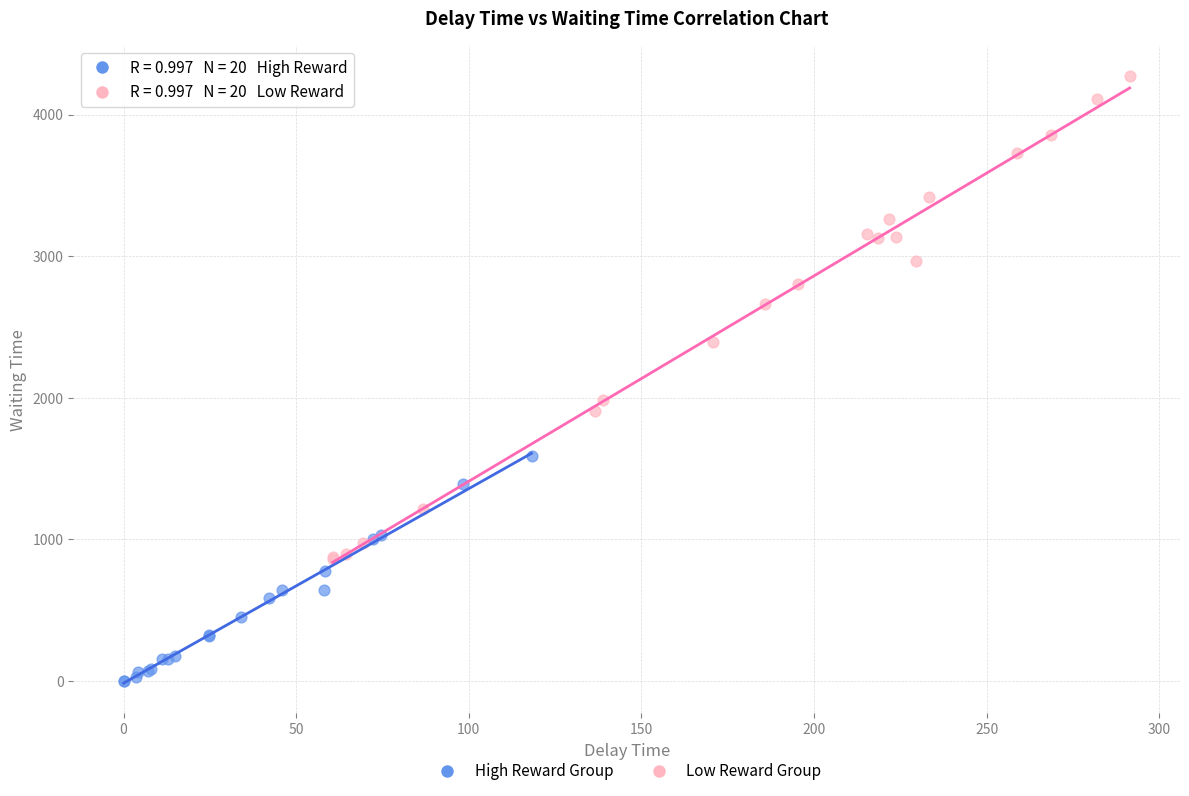

What are all the series names shown in the legend?

High Reward Group, Low Reward Group